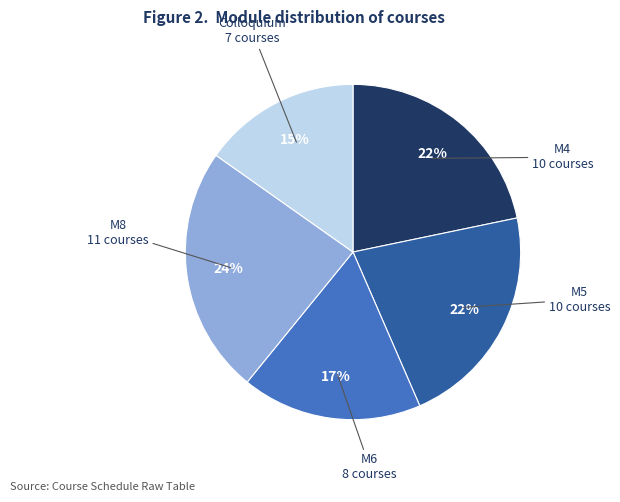

To the nearest percent, what is the difference between the largest and smallest slice percentages?

9%